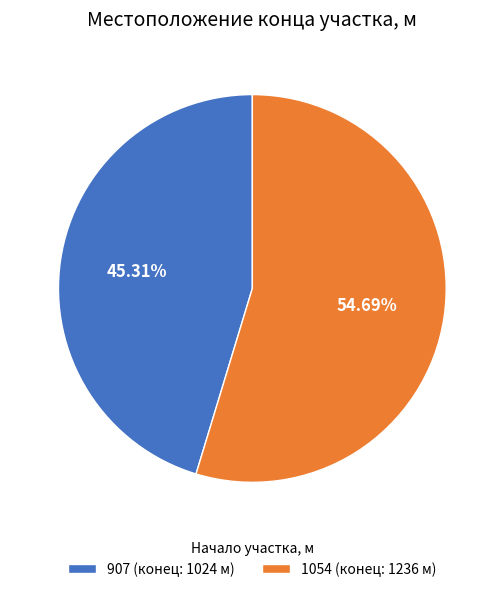

What percentage is the 1054 slice, to the nearest percent?

55%